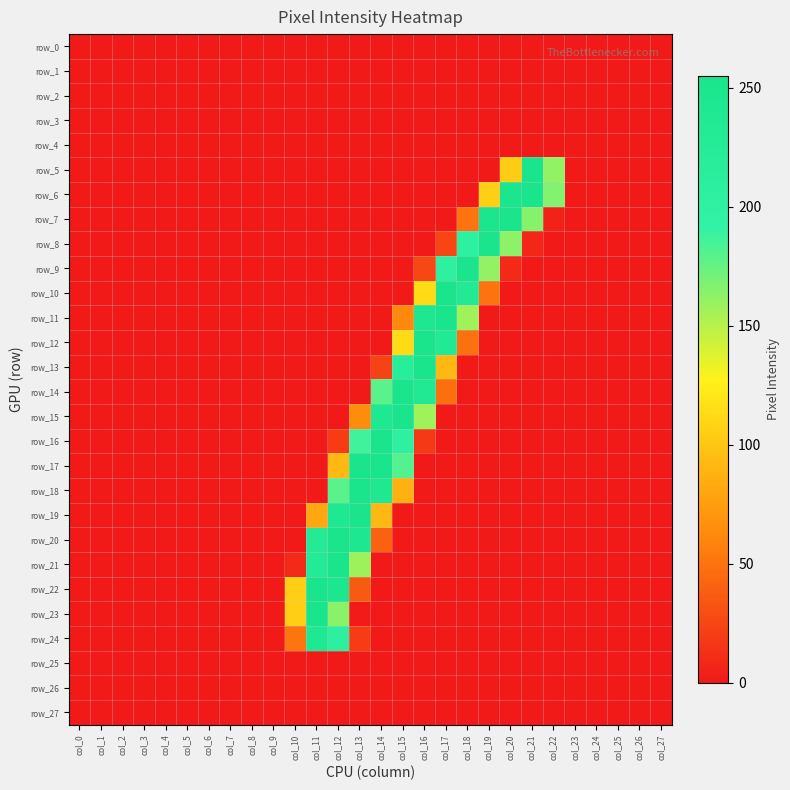

Which series has the largest range (max minus min)?

row_5